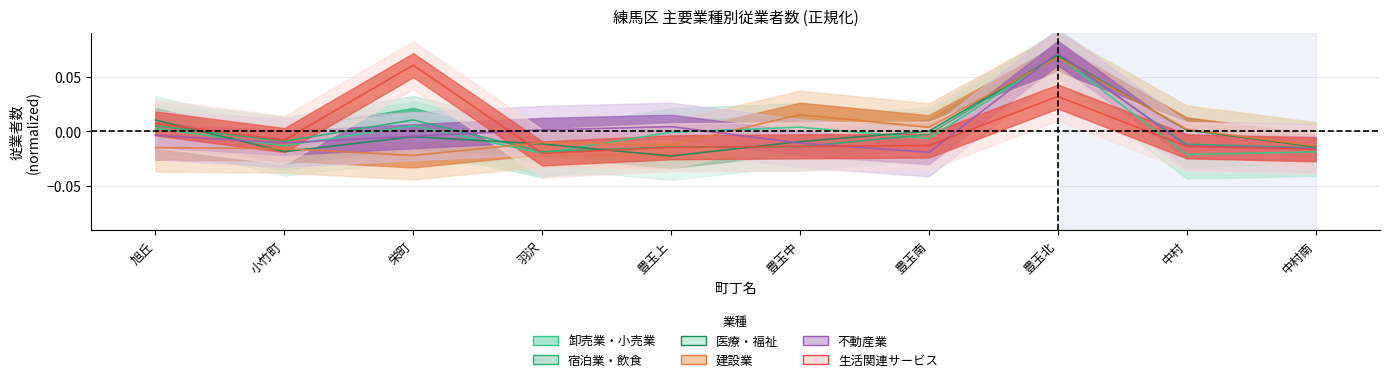

Where does the 医療・福祉 series first go above 0?

旭丘